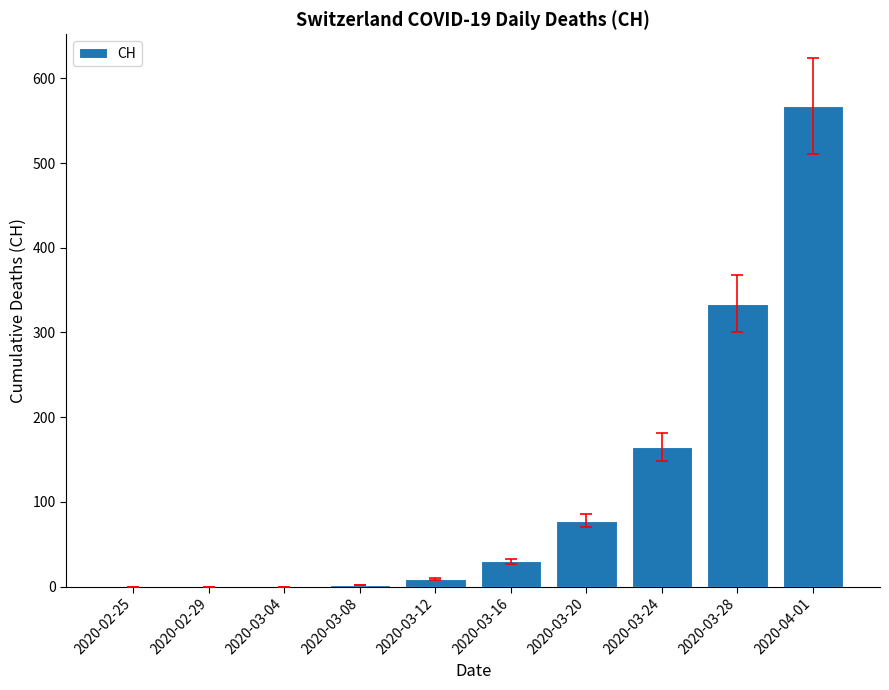

At which label is the value closest to 283?

2020-03-28